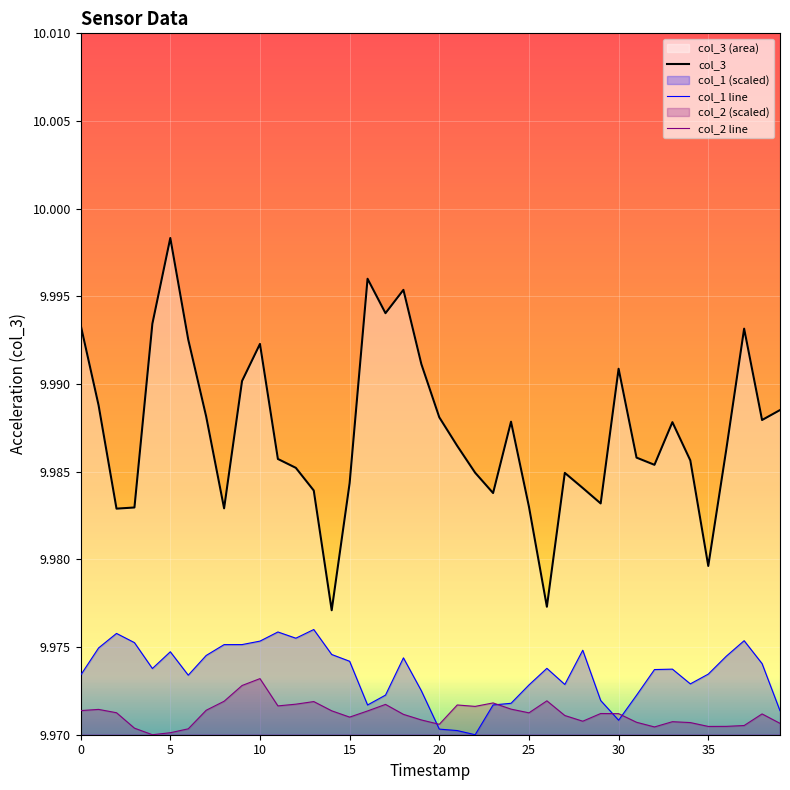

Is it true that col_2 line equals 5.8 at 35?

False